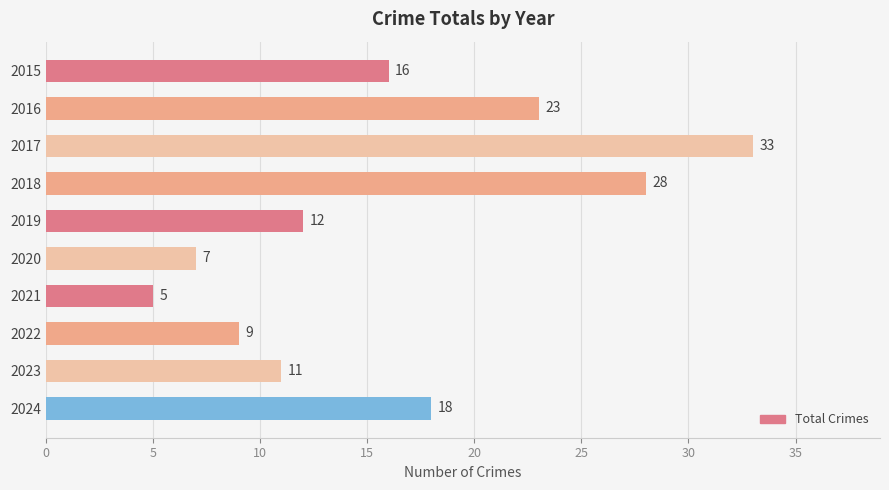

Rank the categories by value from highest to lowest.

2017, 2018, 2016, 2024, 2015, 2019, 2023, 2022, 2020, 2021